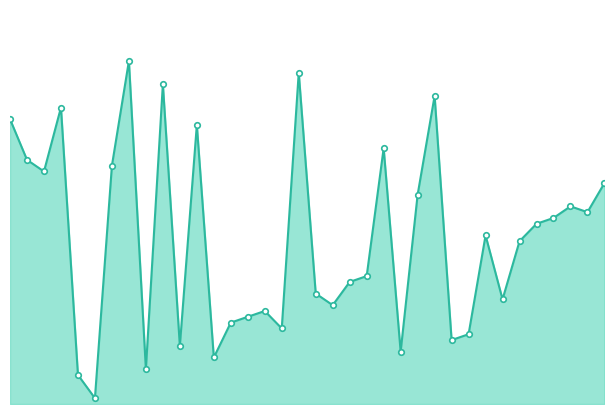

List the labels in order of value, smallest first.

6, 5, 9, 13, 24, 11, 27, 28, 17, 14, 15, 16, 20, 30, 19, 21, 22, 31, 29, 32, 33, 35, 34, 25, 36, 3, 7, 2, 23, 12, 1, 4, 26, 10, 18, 8